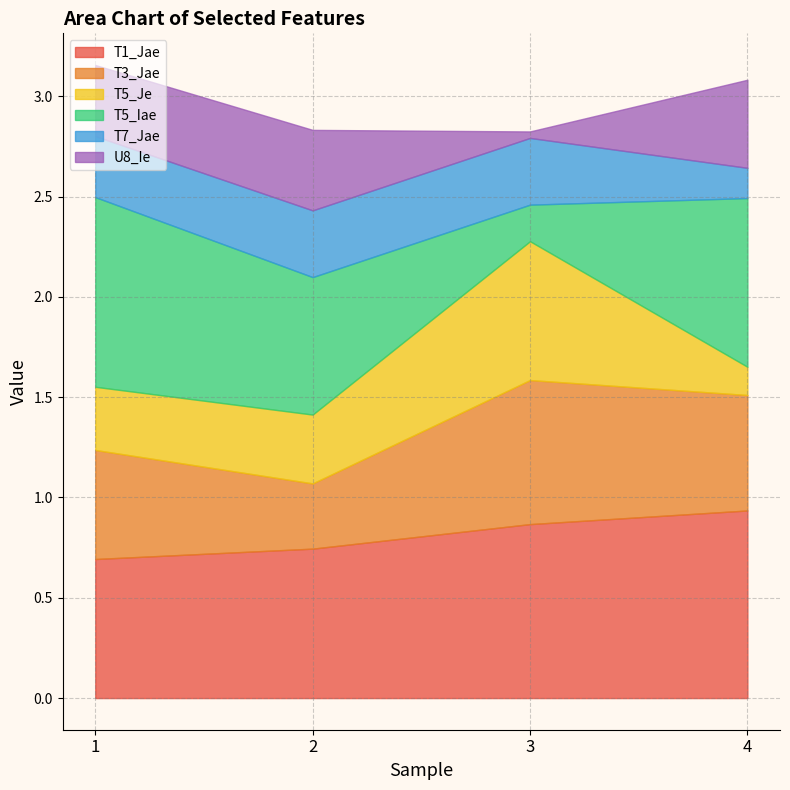

At how many categories does at least one series exceed 0?

4